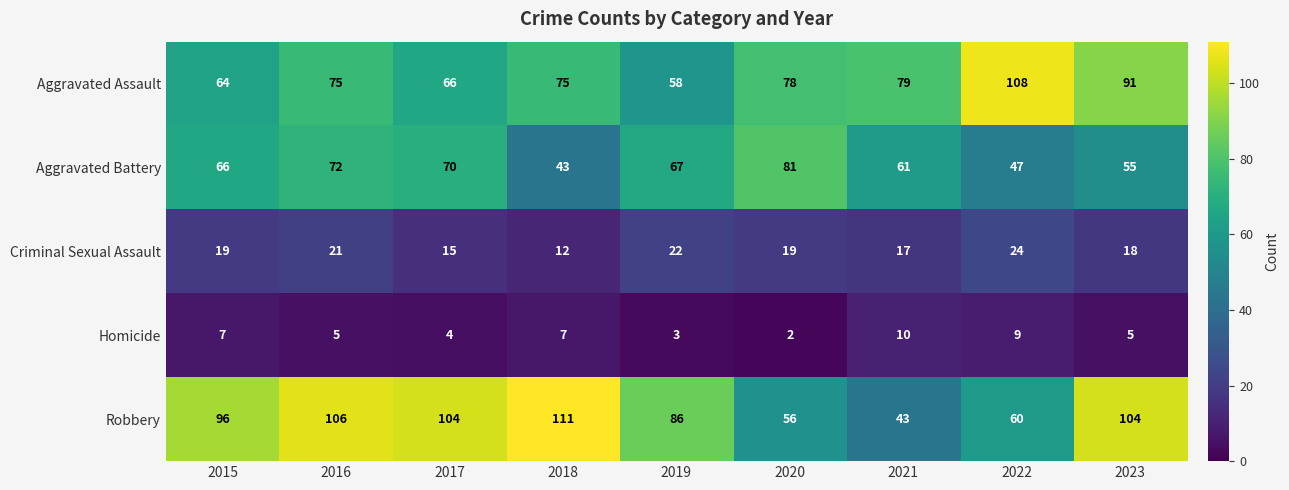

What is the approximate value of Aggravated Battery at 2017, to the nearest 10?

70